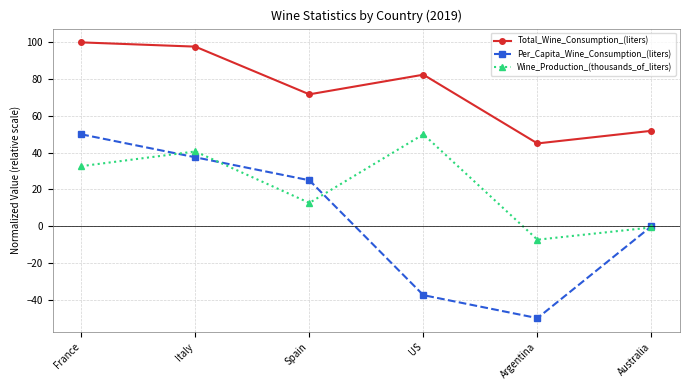

What is the value of the Per_Capita_Wine_Consumption_(liters) point at the 1st from the left?

50.0